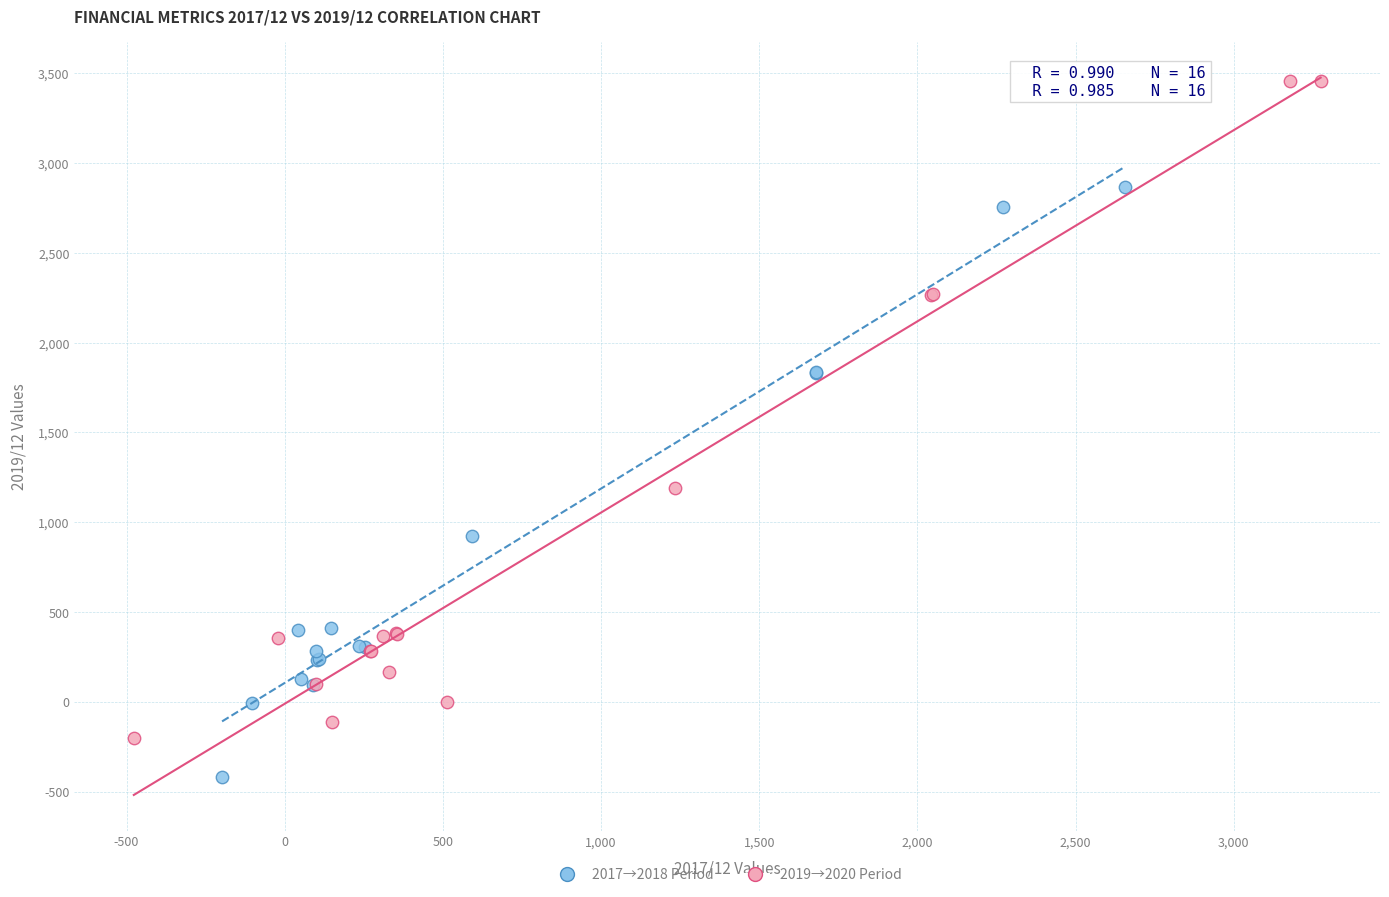

What are all the series names shown in the legend?

2017→2018 Period, 2019→2020 Period